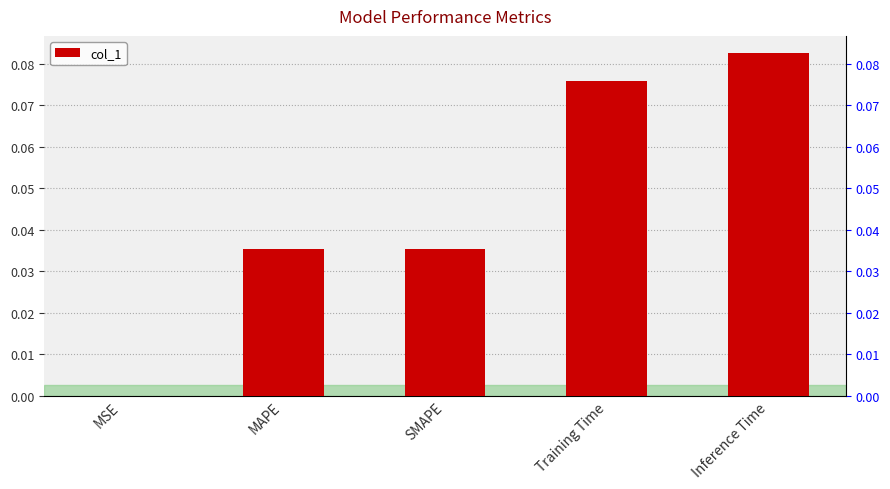

Rank the categories by value from highest to lowest.

Inference Time, Training Time, SMAPE, MAPE, MSE